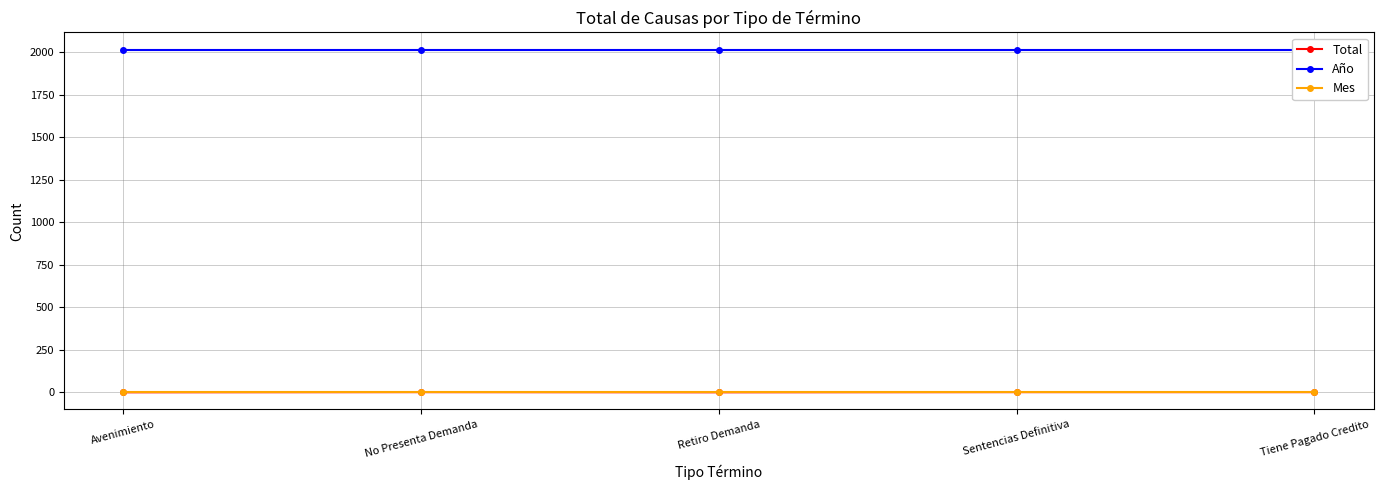

Count the number of data series in this chart.

3